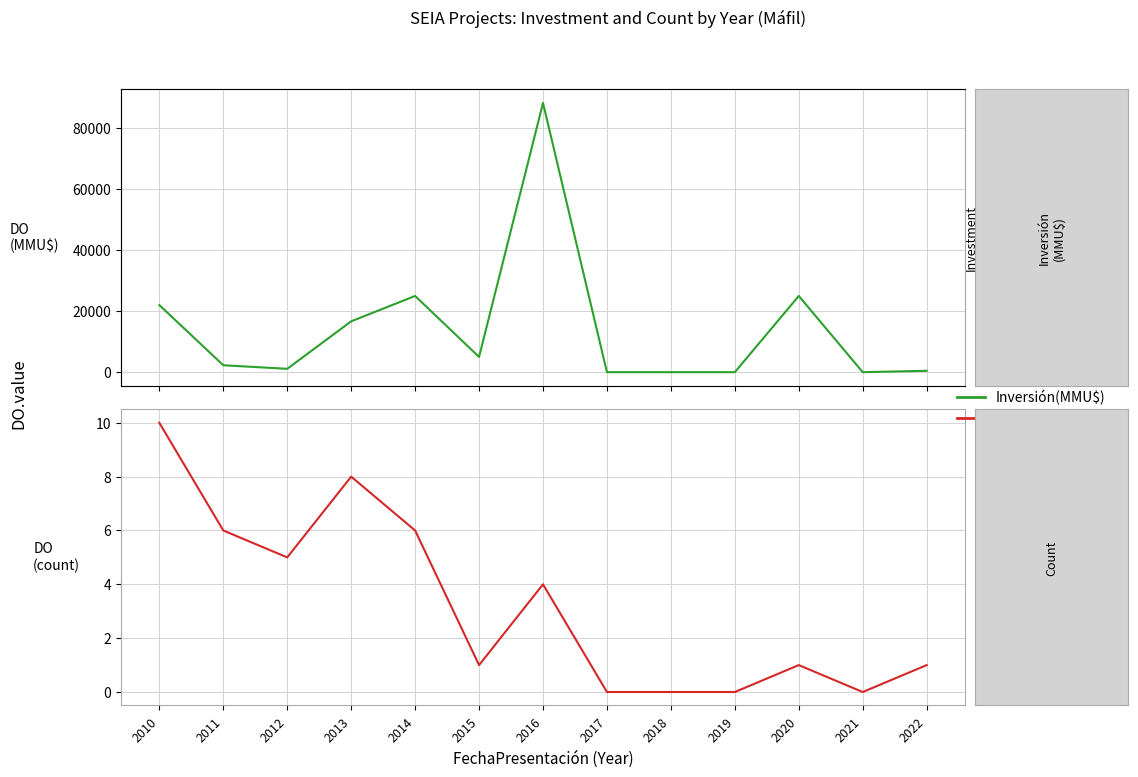

The count series shows 10 at 2010. True or false?

True